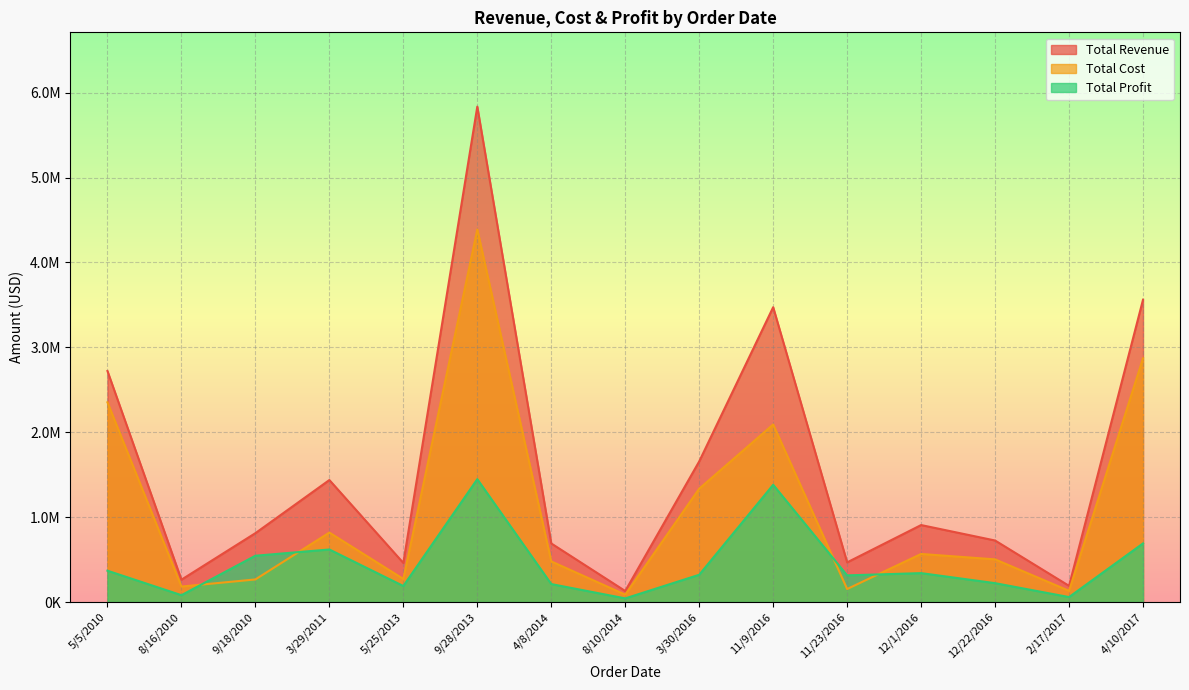

Which series changed the most between 9/18/2010 and 12/22/2016?

Total Profit